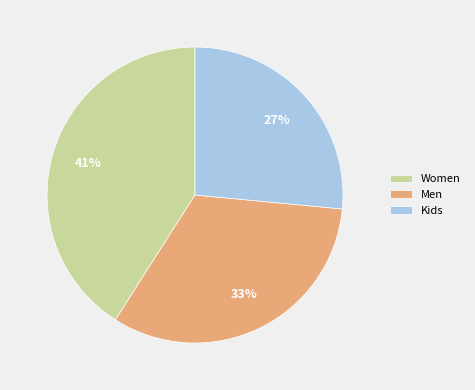

Is it true that Kids is 27% of the pie?

True